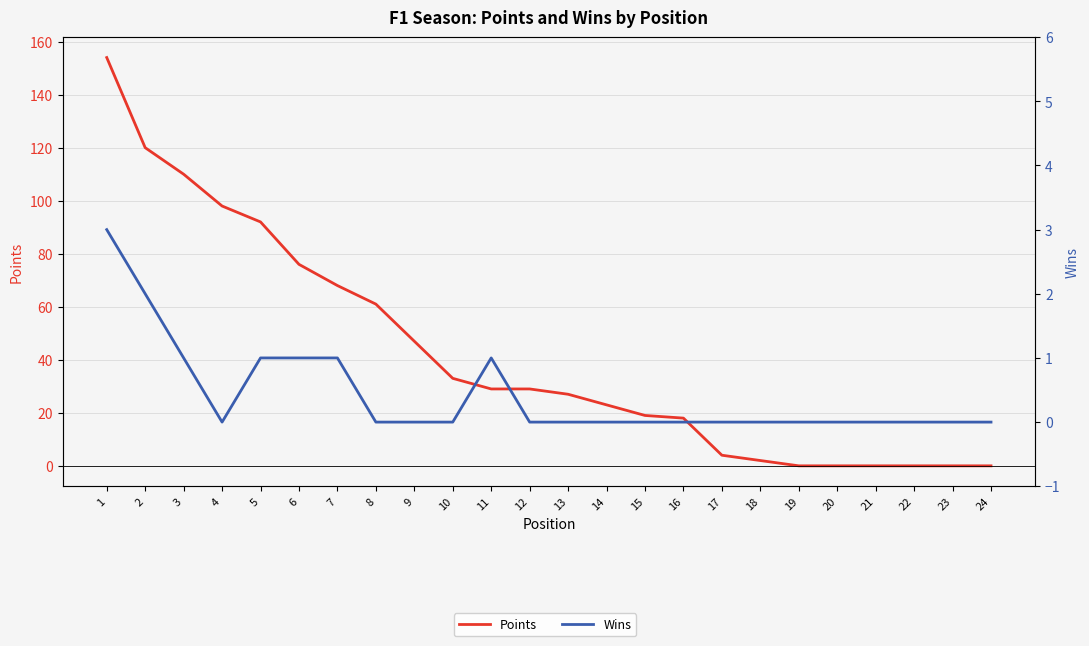

True or false: Points has more than 0 points higher than both neighbors.

False